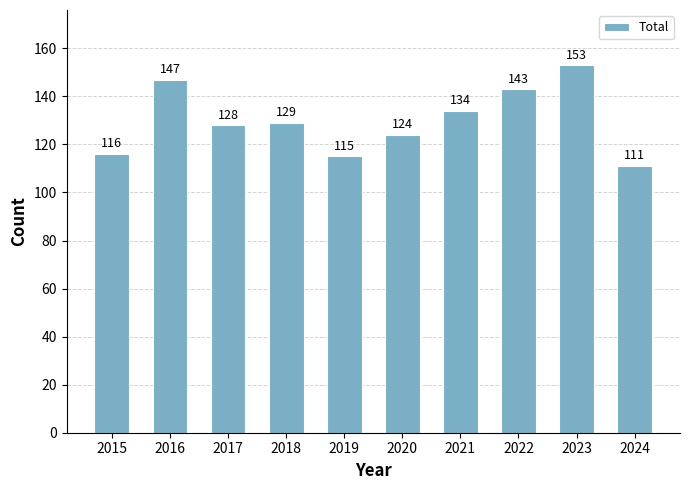

The value at 2021 is 134. True or false?

True